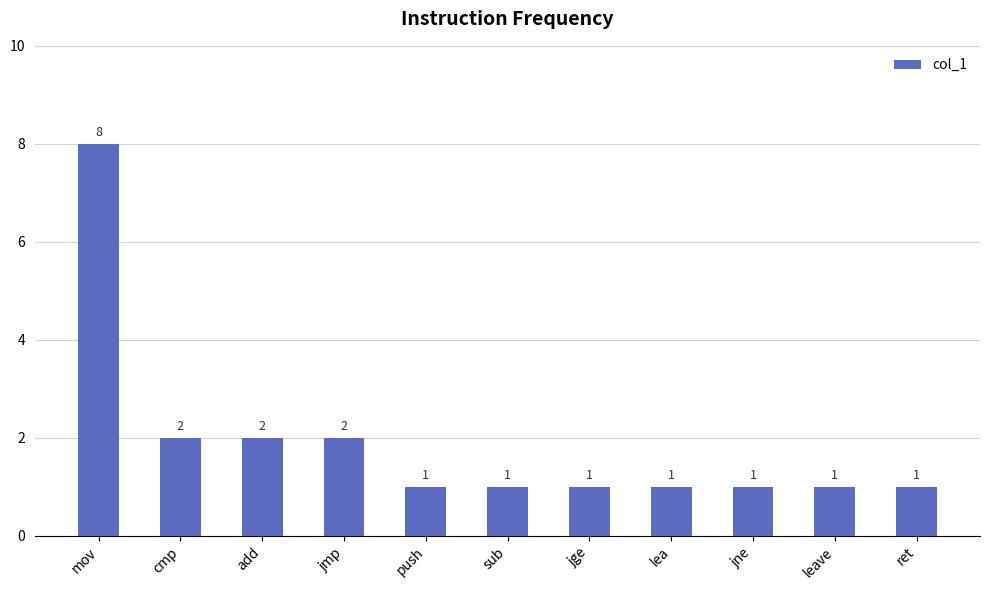

True or false: the data shows 1 at add.

False